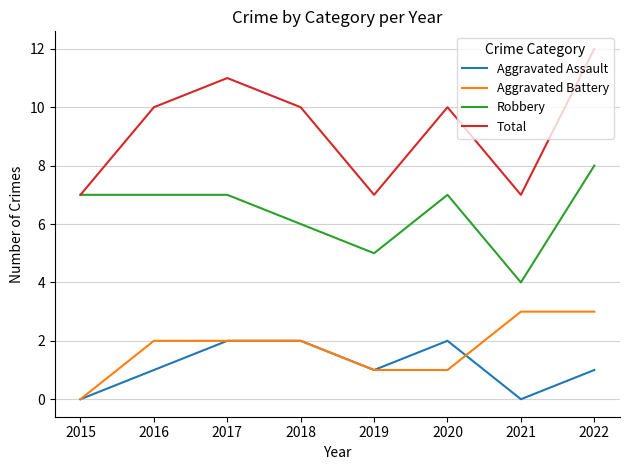

What value does the Total series have at 2017?

11